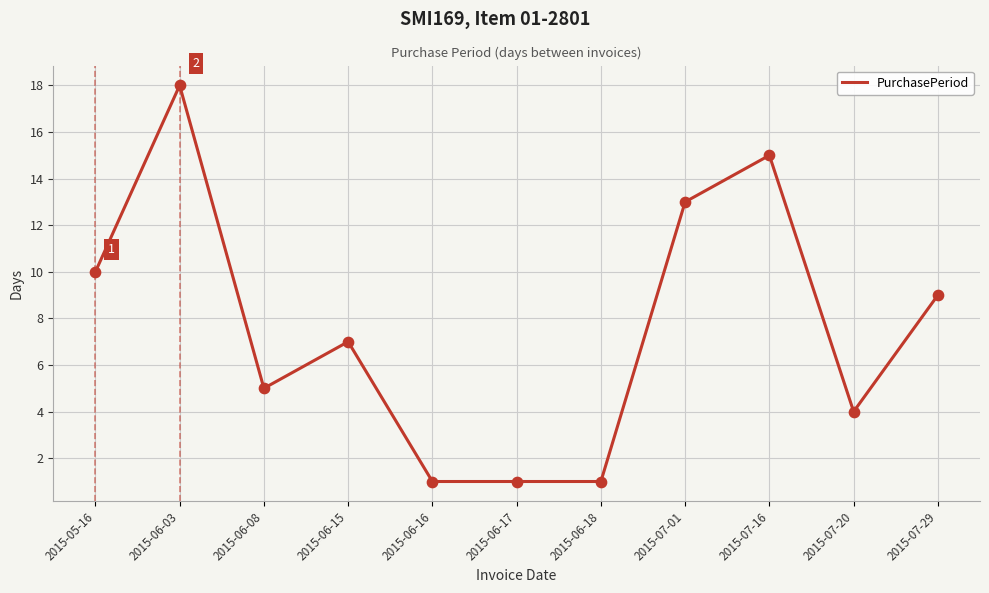

Between 2015-05-16 and 2015-07-20, which is larger?

2015-05-16